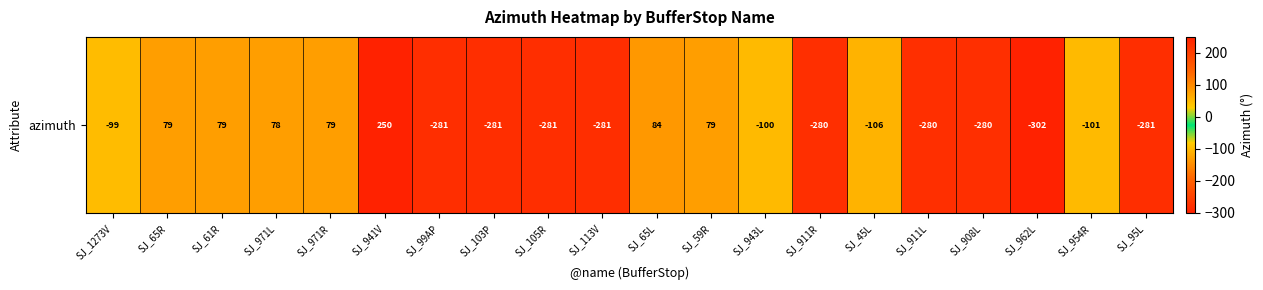

What is the smallest value displayed?

-302